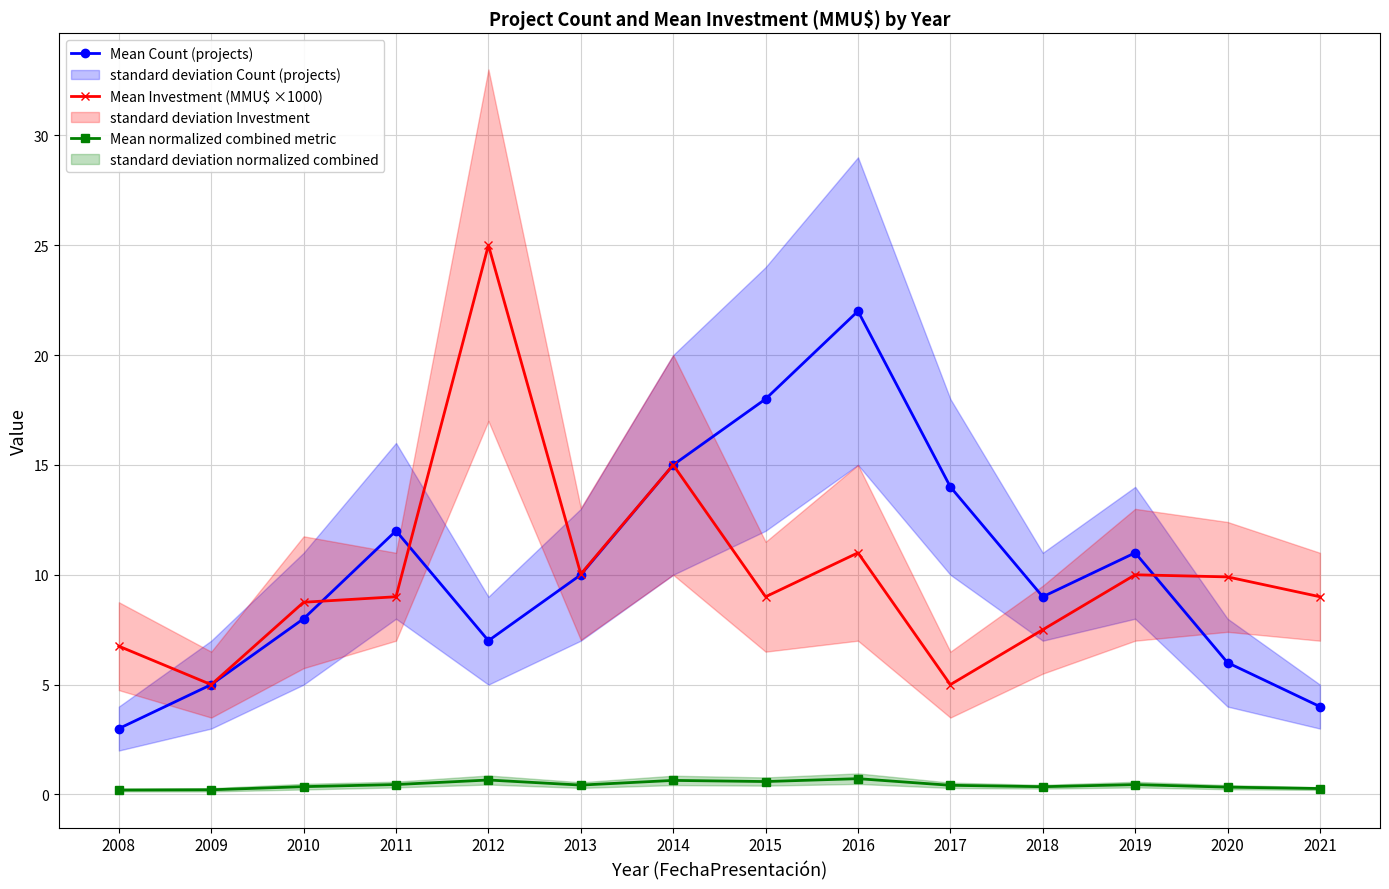

Rank the series by their maximum value, from highest to lowest.

Mean Investment (MMU$ ×1000), Mean Count (projects), Mean normalized combined metric